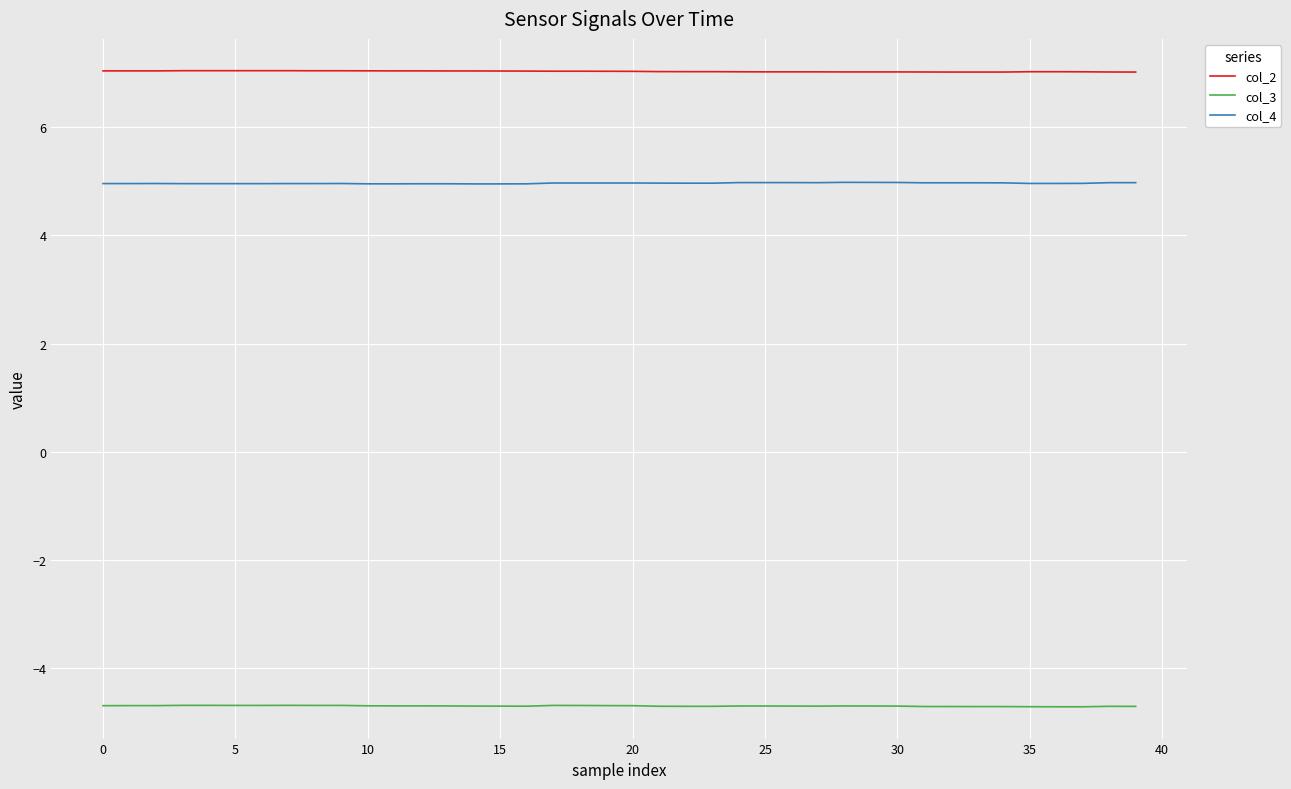

True or false: col_4 and col_2 intersect in this chart.

False